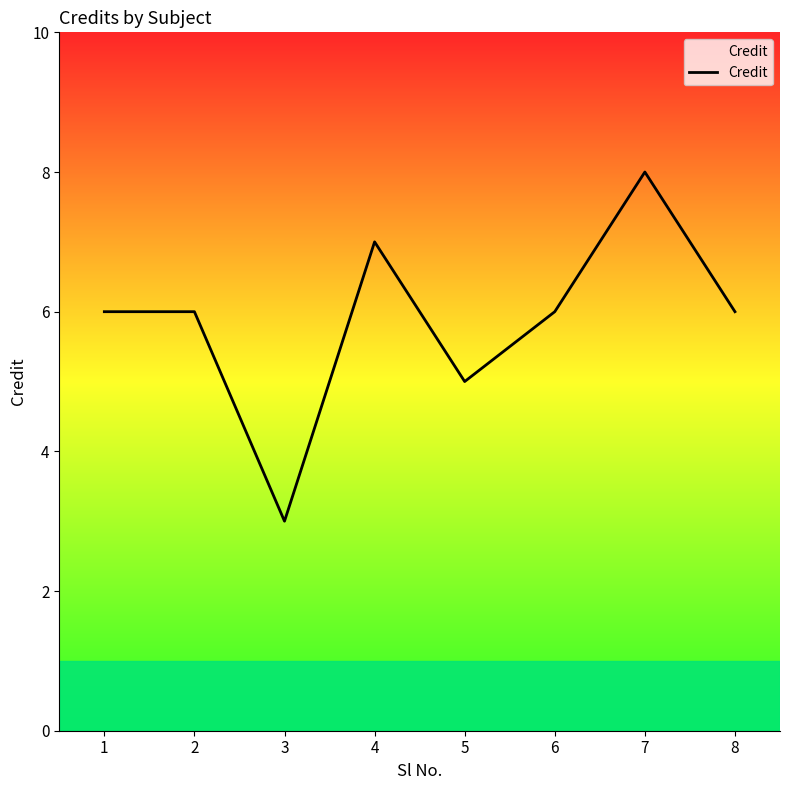

What is the average value?

6